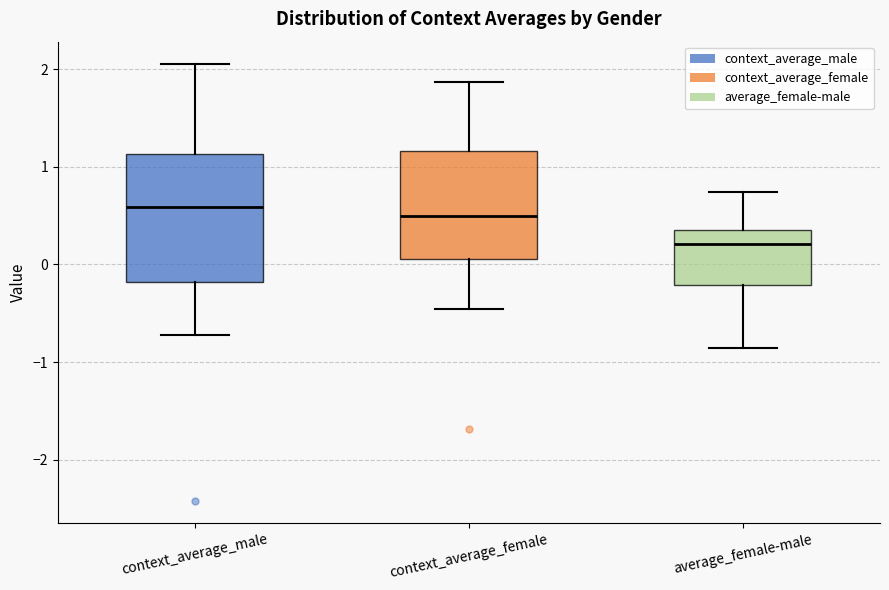

Where does the upper whisker of the box for average_female-male end on the y-axis? The values are not printed on the chart, so give them approximately, as read against the axis.

0.7